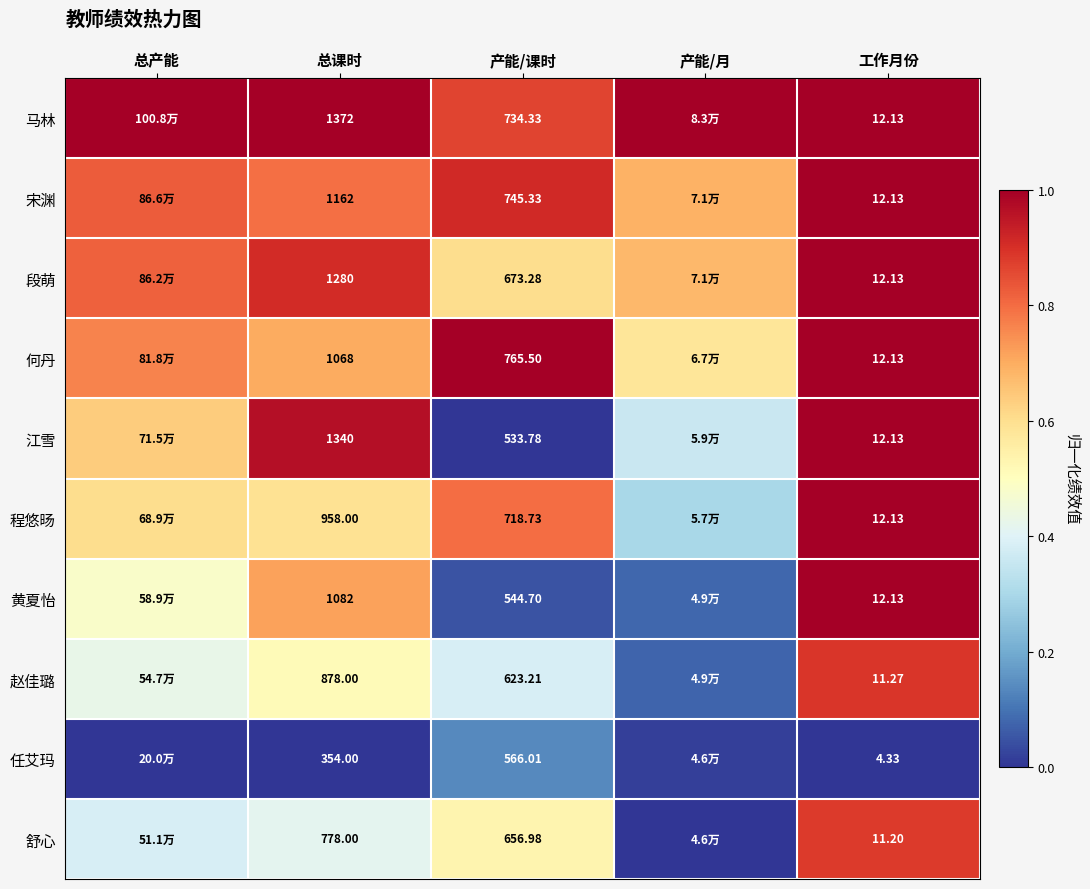

True or false: 宋渊 has a value of 0.4 at 总课时.

False